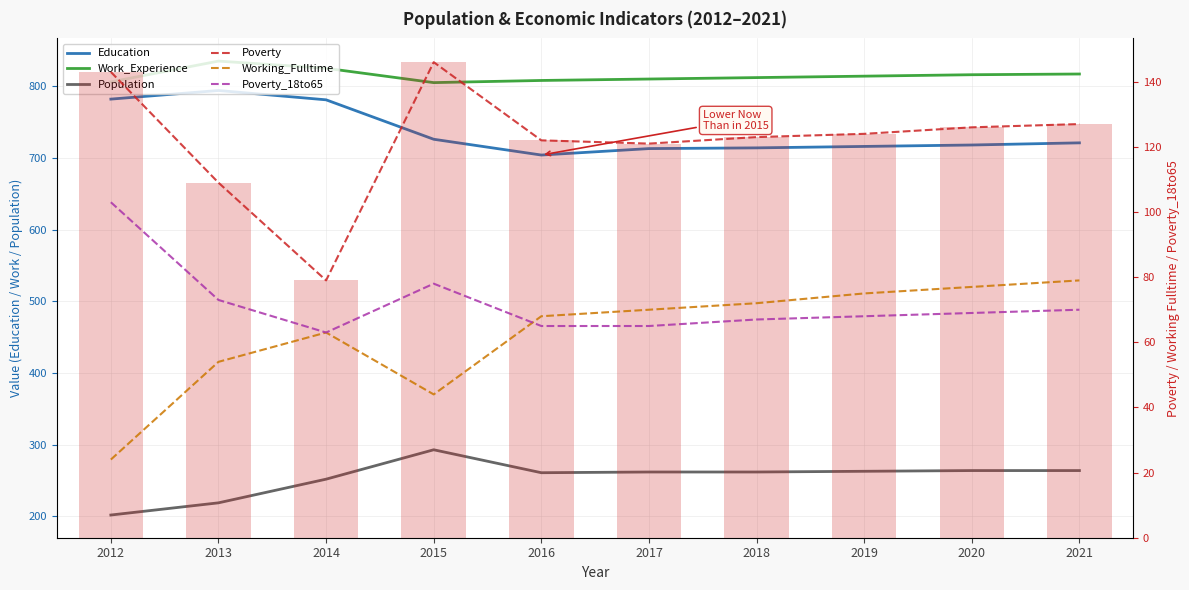

How many series are shown in this chart?

6